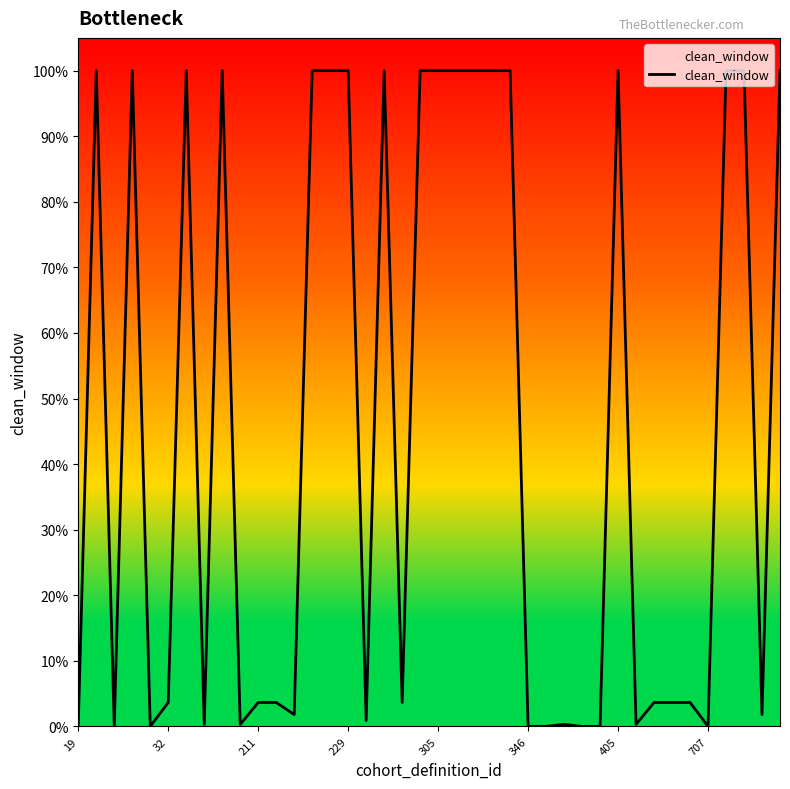

Does the chart display data point markers on the line(s)?

No